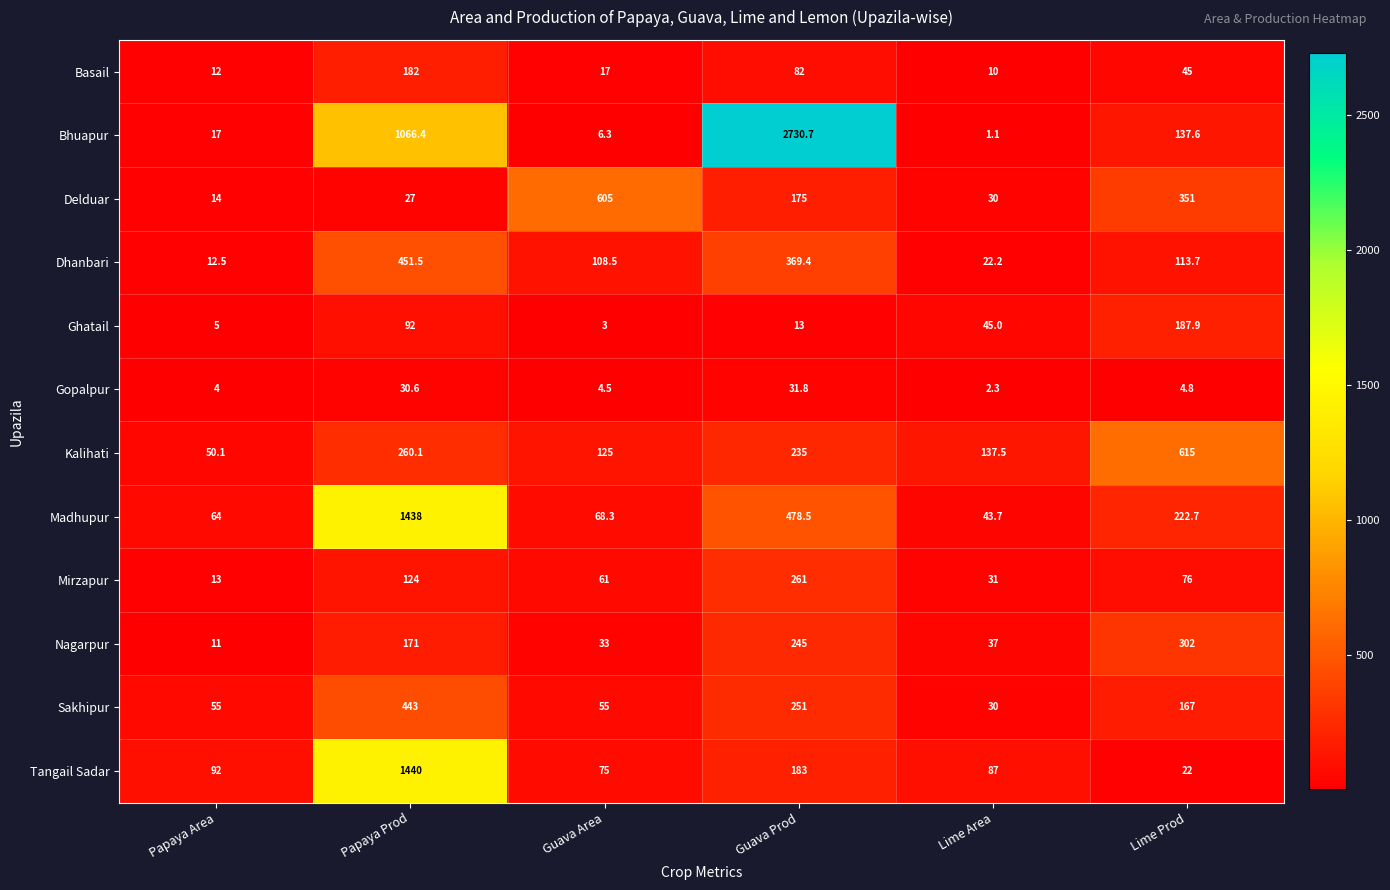

What is the difference between the highest and lowest values at Lime Area?

136.4